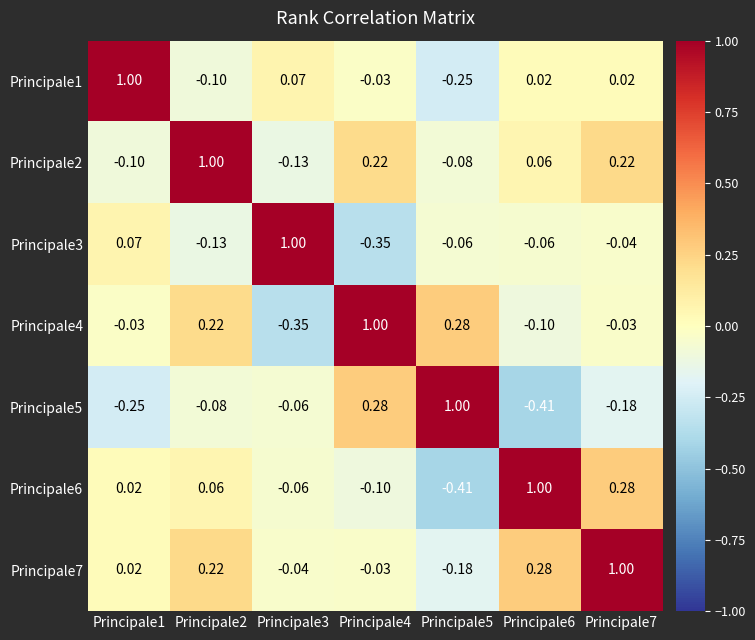

Is the value of Principale2 at Principale4 greater than the value of Principale5 at Principale3?

Yes